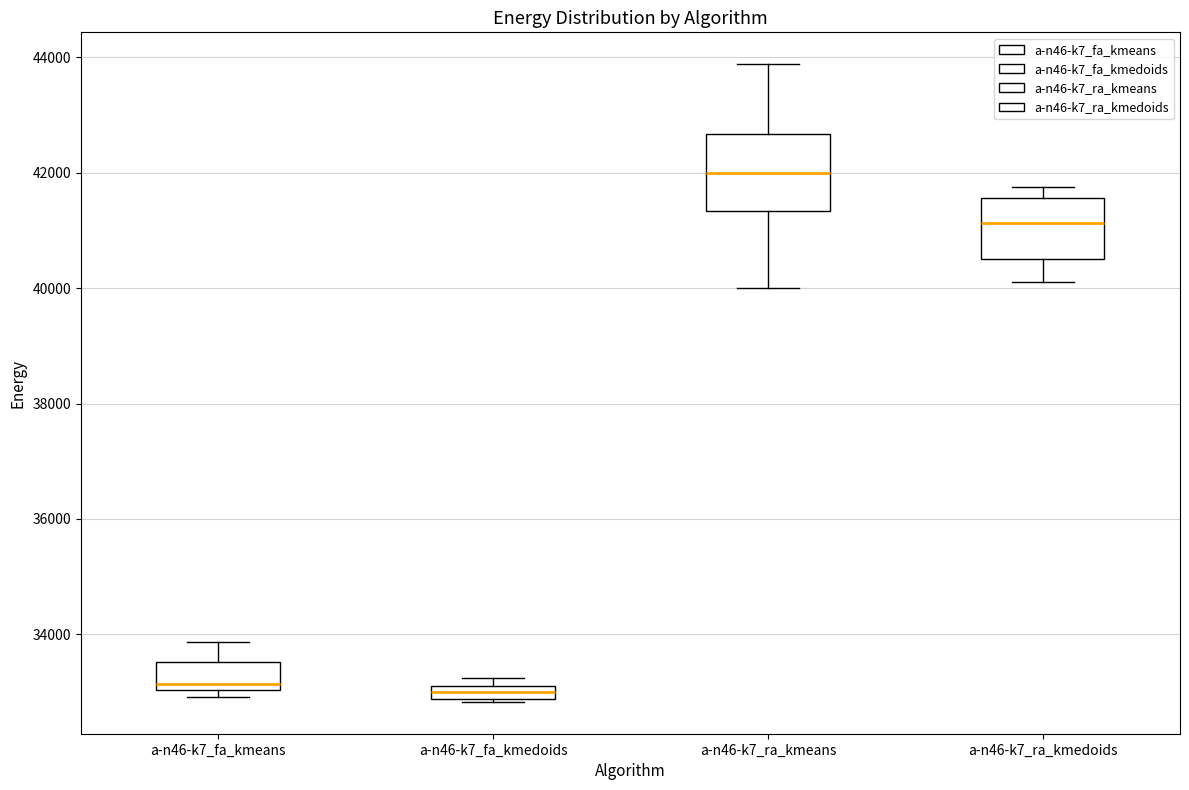

Where is the upper edge of the box for a-n46-k7_ra_kmedoids on the y-axis? The values are not printed on the chart, so give them approximately, as read against the axis.

41600